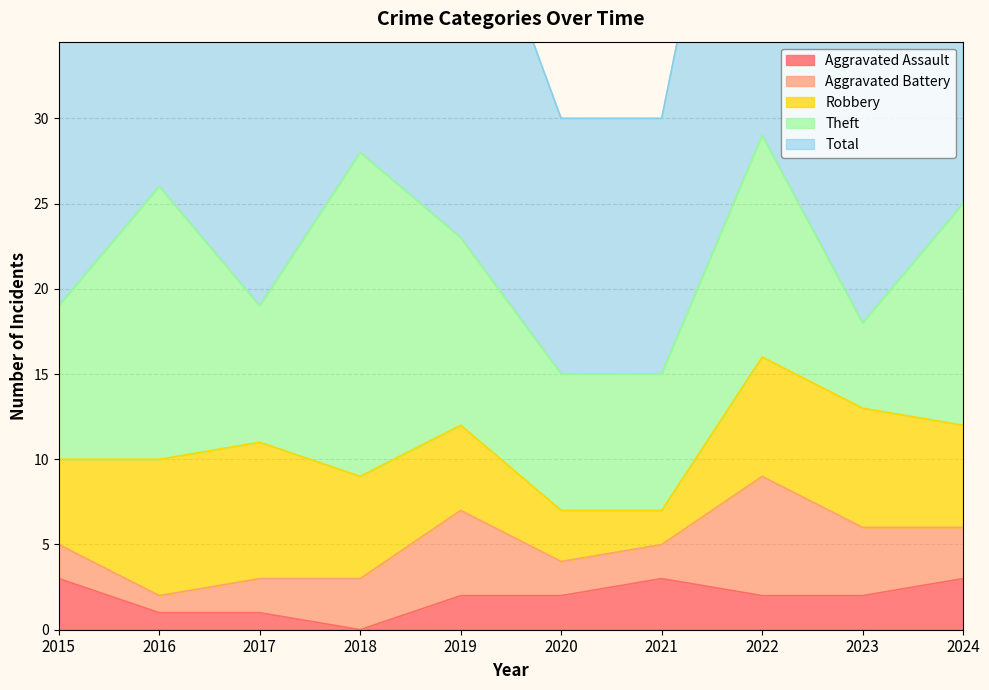

How many values in the Theft series exceed 11?

4